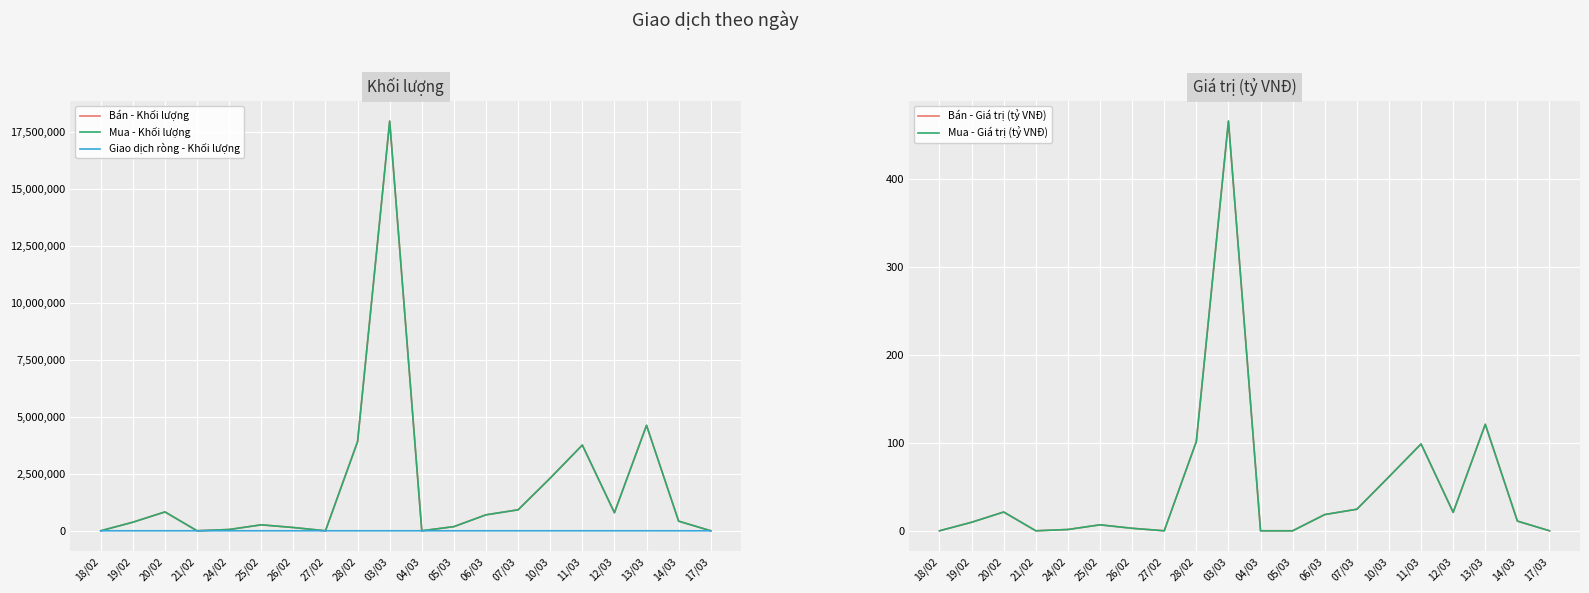

What is the spread (max minus min) of values at 06/03?

700000.0